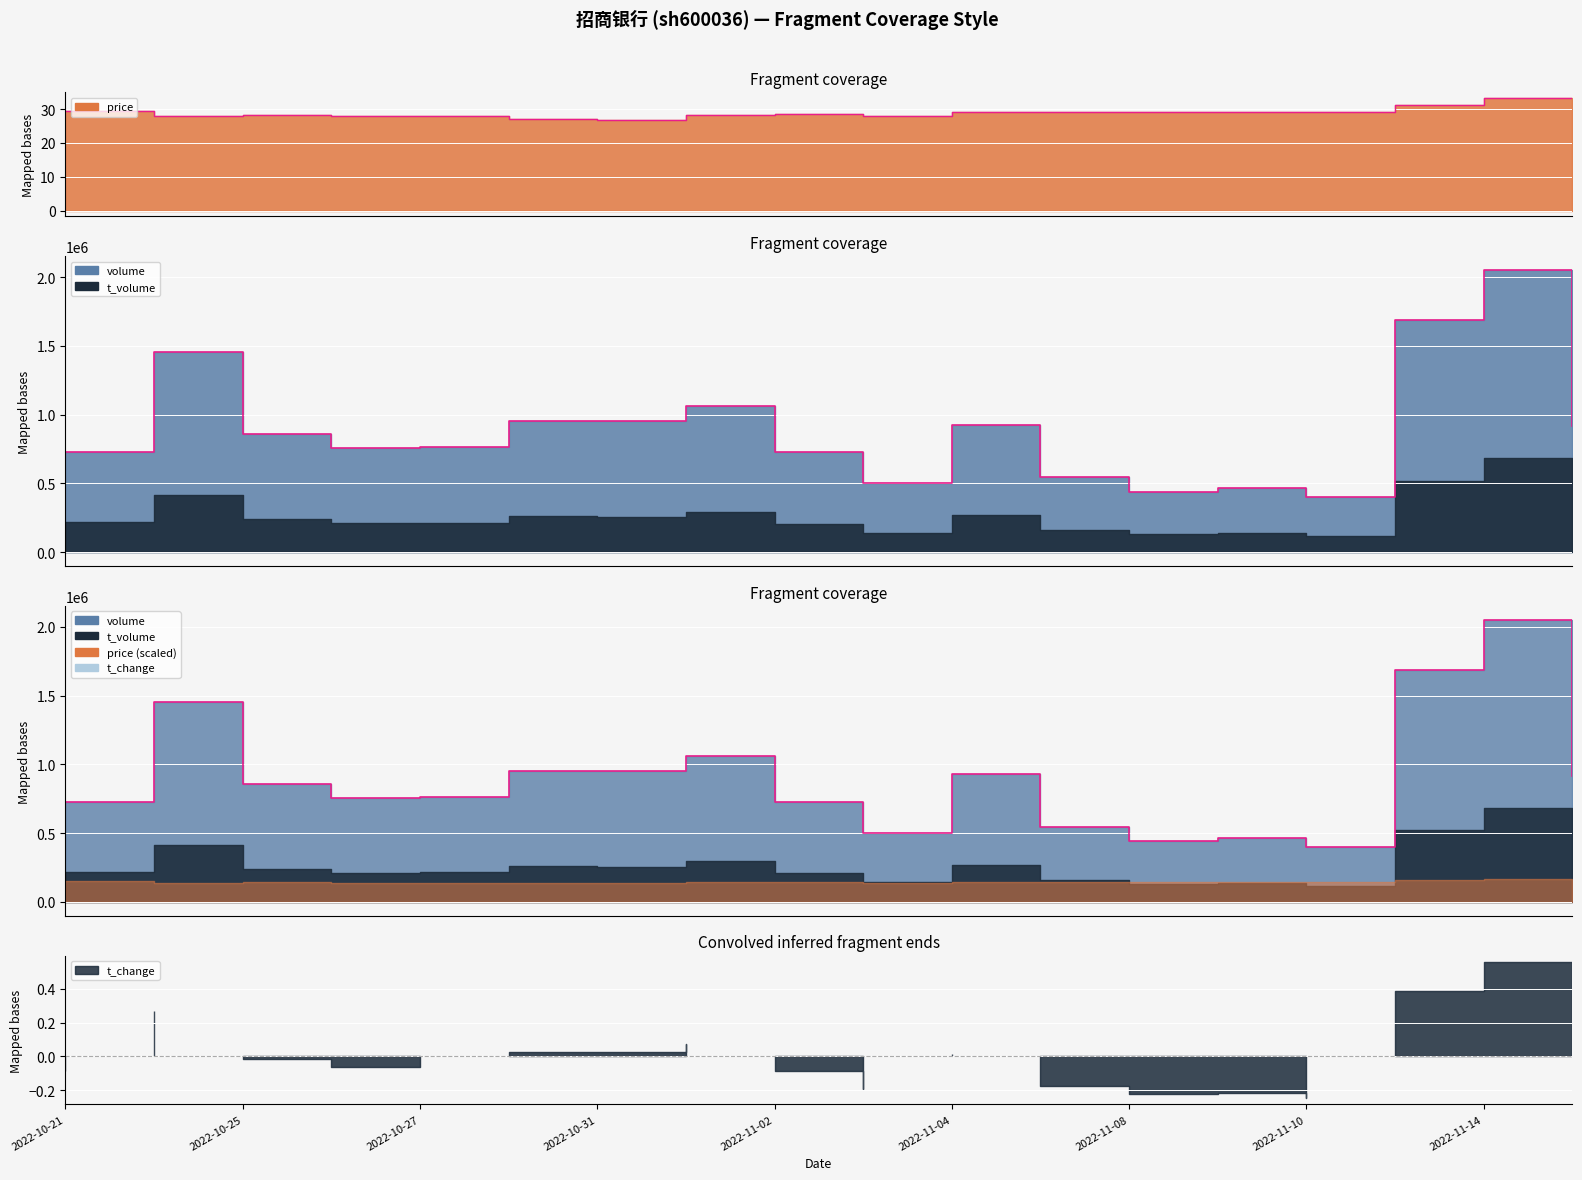

Does the chart display data point markers on the line(s)?

No